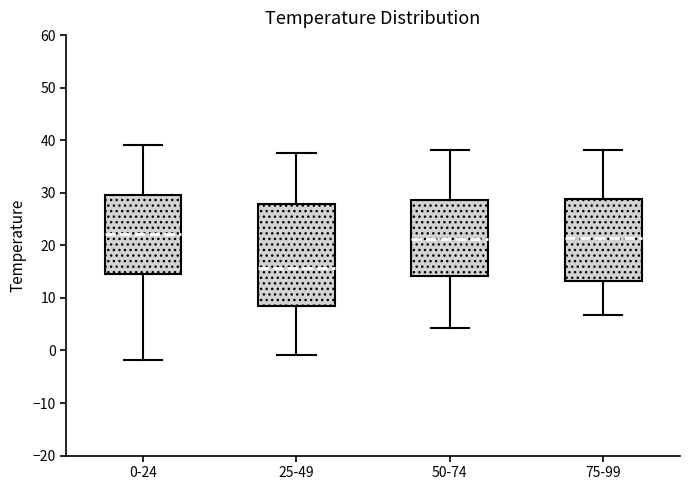

Reading left to right, read every box against the y-axis: the position of its median line, the range the box covers, and the ends of its whiskers. The values are not printed on the chart, so give them approximately, as read against the axis.

0-24: median 22, box 15 to 30, whiskers -2 to 39
25-49: median 16, box 8 to 28, whiskers -1 to 38
50-74: median 21, box 14 to 29, whiskers 4 to 38
75-99: median 21, box 13 to 29, whiskers 7 to 38